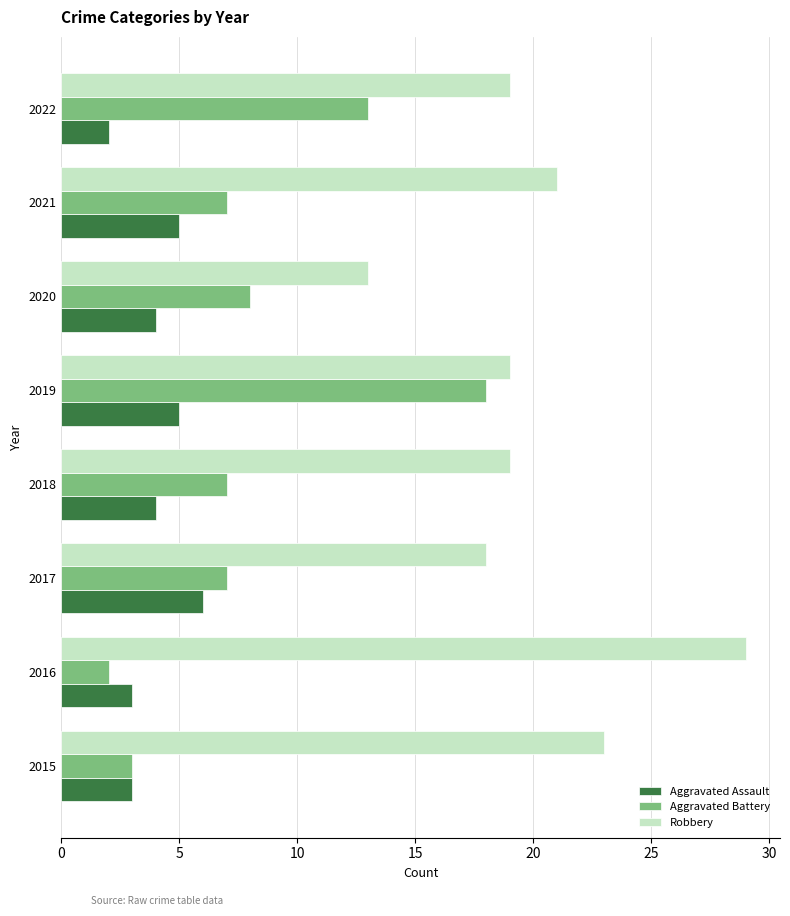

What is the sum of all Aggravated Battery values?

65